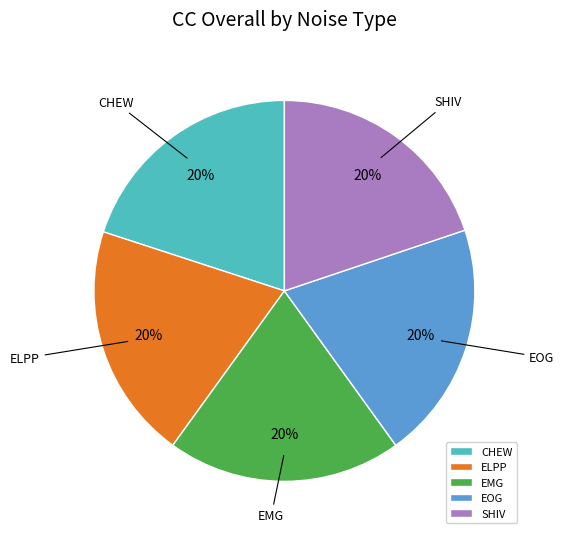

To the nearest percent, what is the average slice percentage?

20%